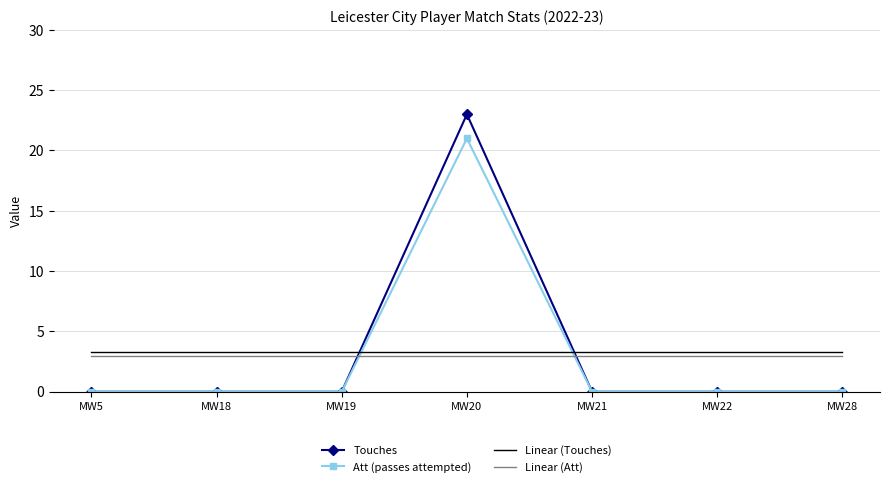

At which category is the sum across all series the highest?

MW20